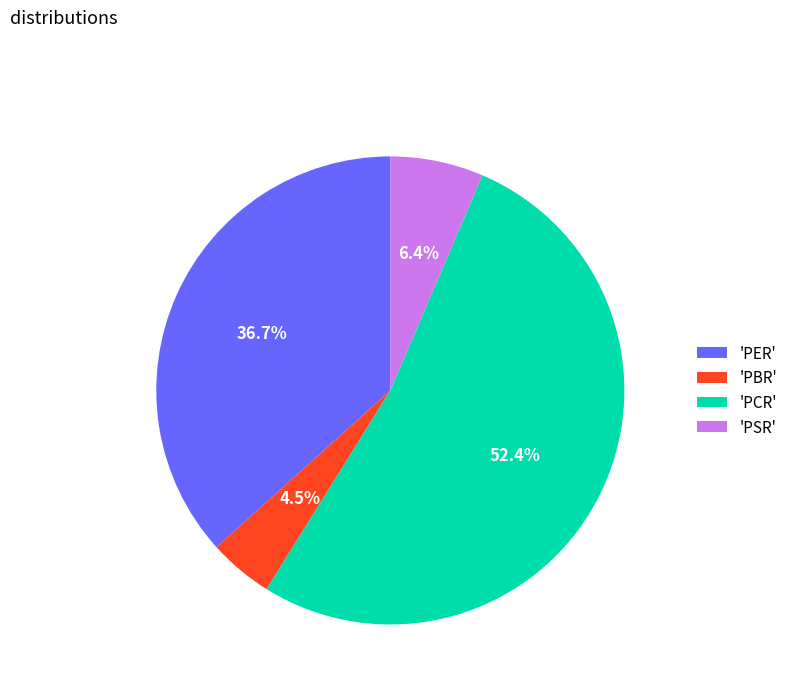

Count the number of slices in the pie.

4